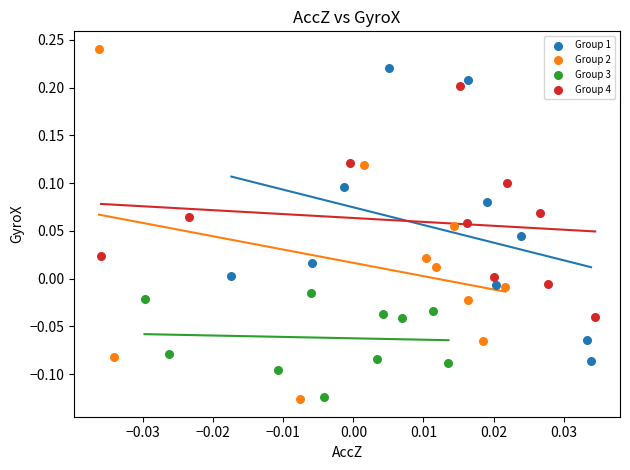

Which series contains the highest Y value?

Group 2